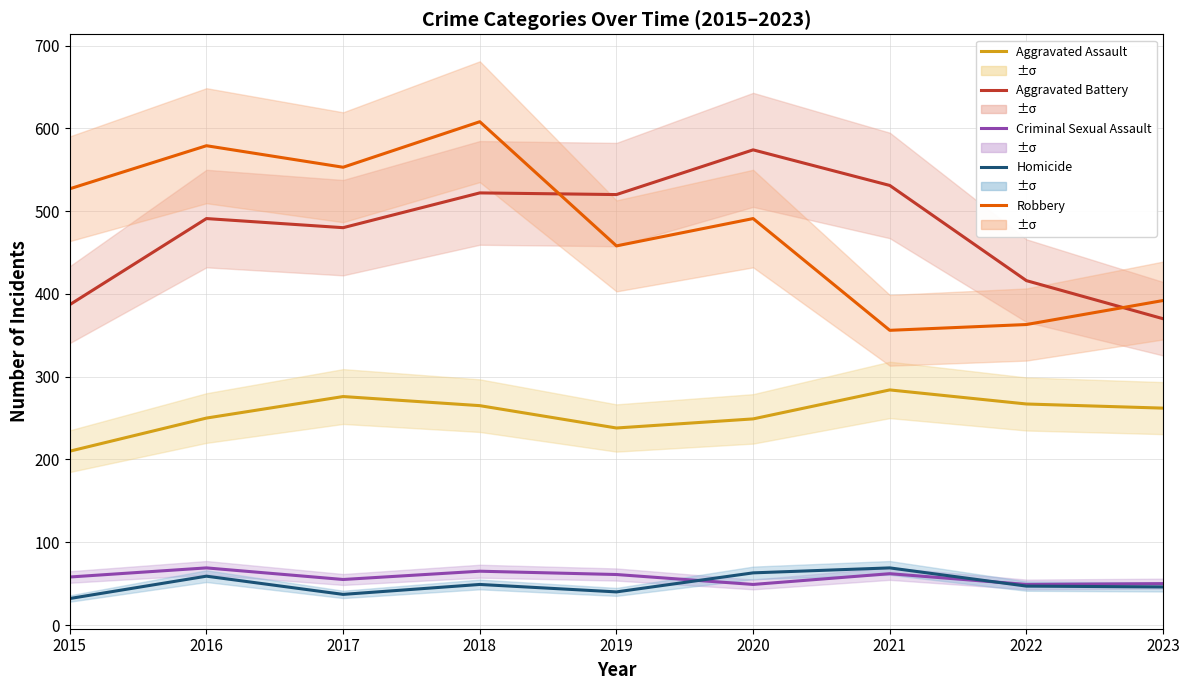

What is the total value across all series at 2017?

1401